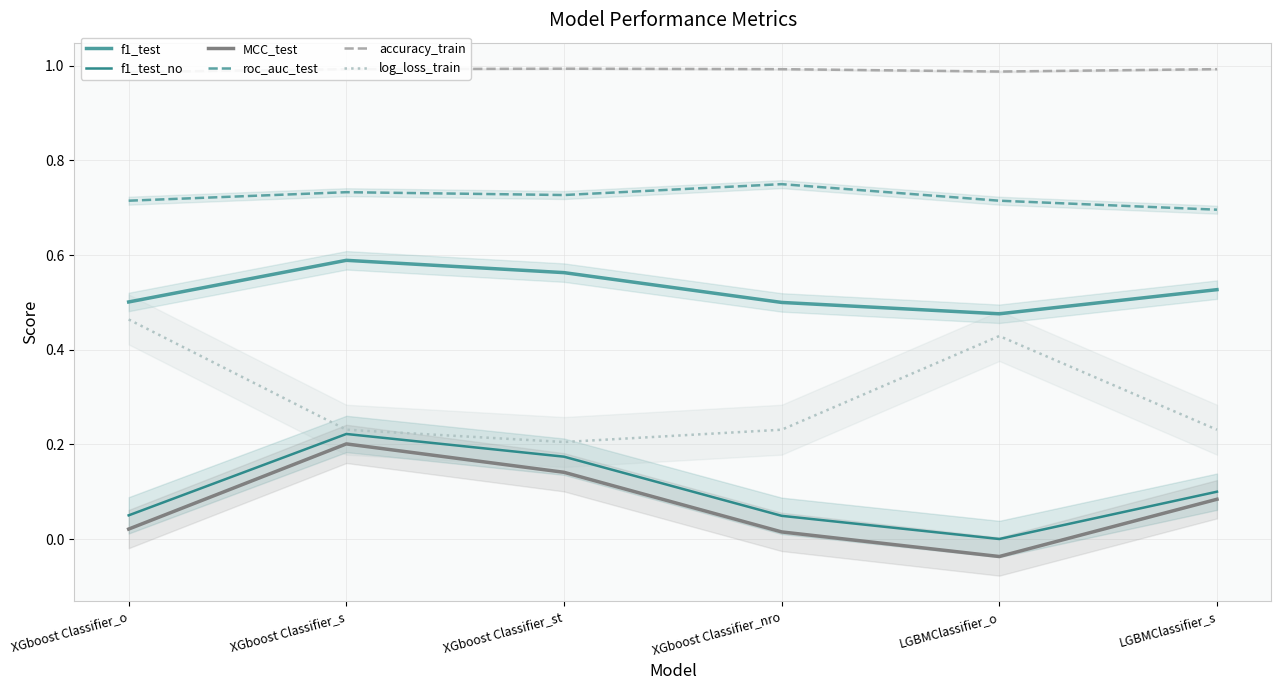

Is the value of f1_test_no at XGboost Classifier_o greater than the value of log_loss_train at XGboost Classifier_nro?

No